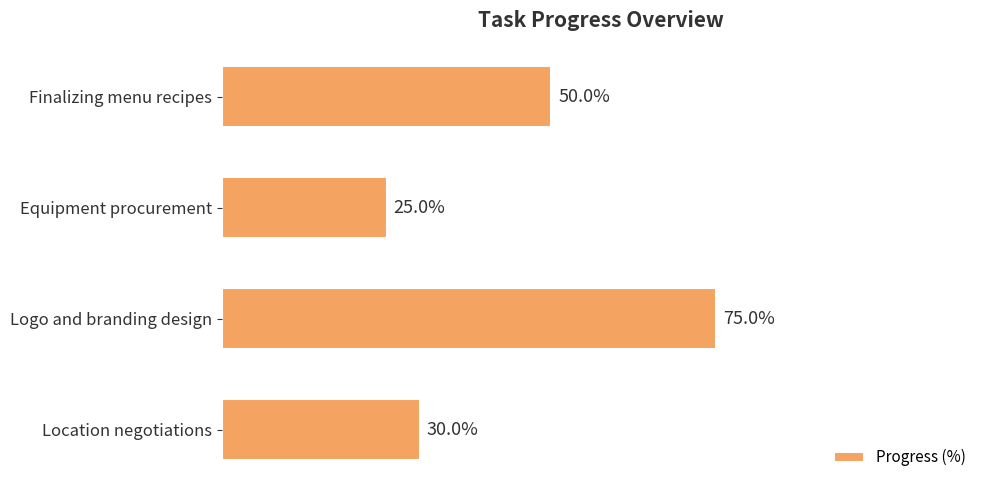

List the labels in order of value, largest first.

Logo and branding design, Finalizing menu recipes, Location negotiations, Equipment procurement